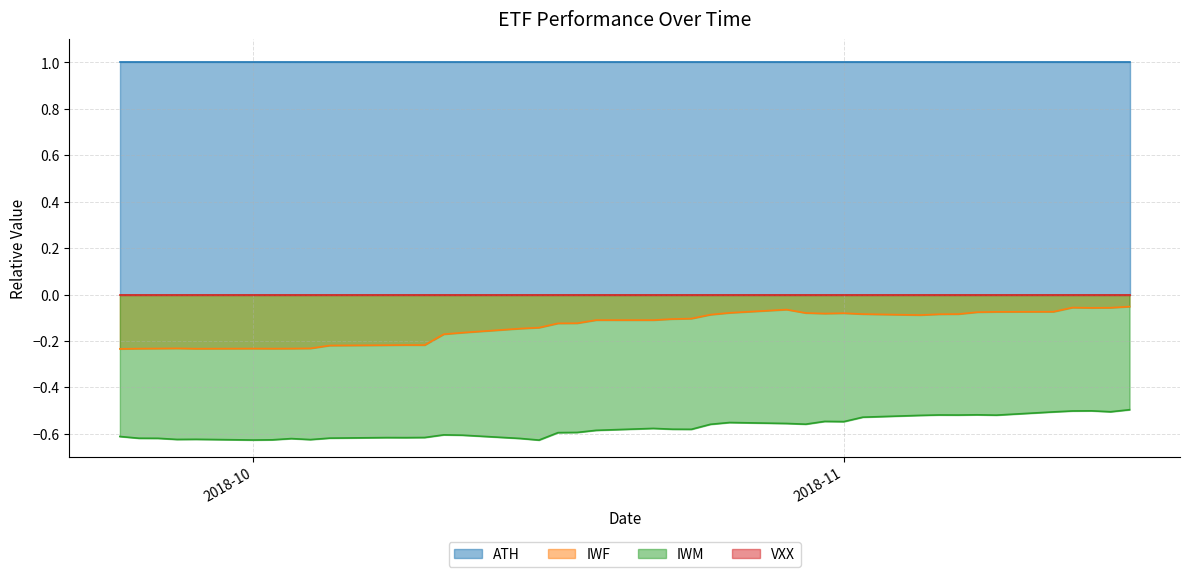

True or false: IWM and ATH intersect in this chart.

False